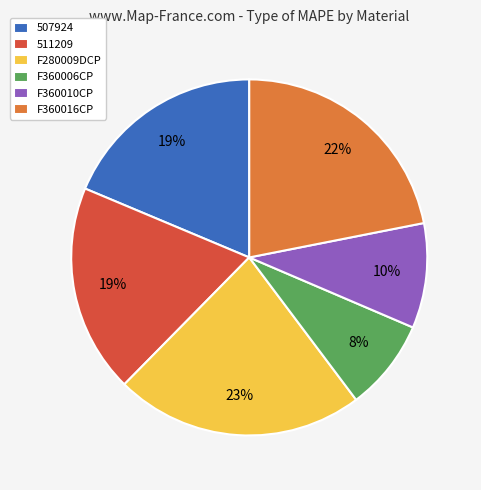

Is there any slice that represents more than half of the pie?

No